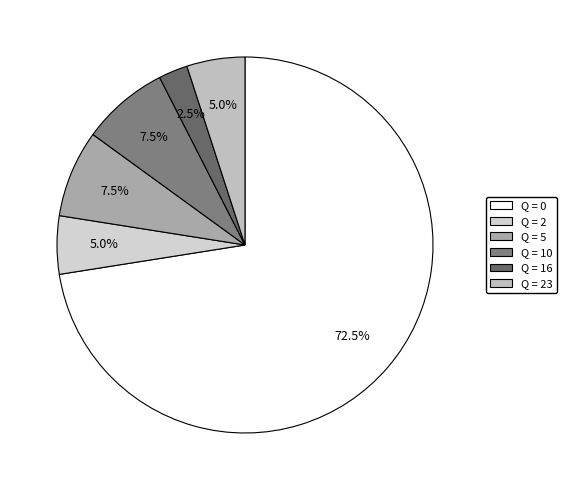

To the nearest percent, what is the average slice percentage?

17%